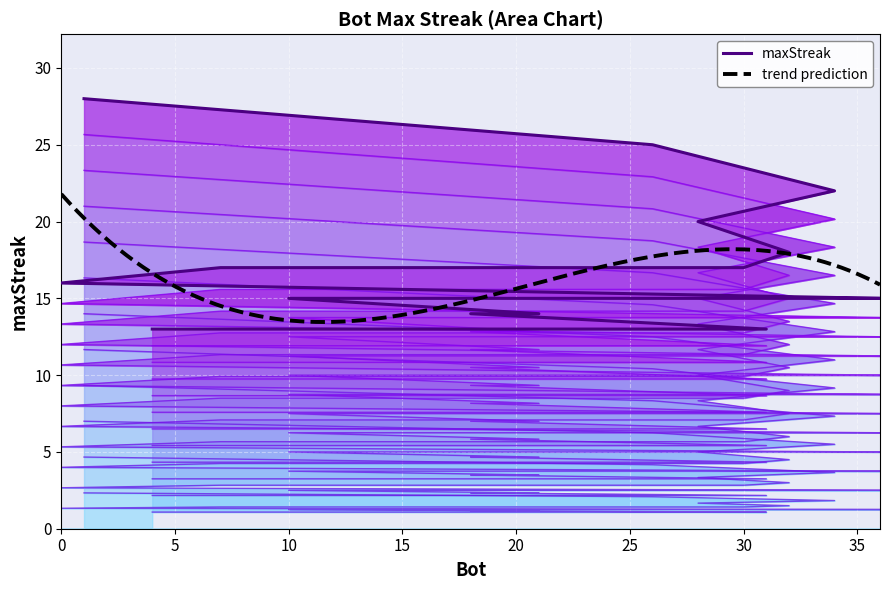

List the labels in order of value, smallest first.

31, 19, 14, 13, 4, 21, 18, 36, 33, 10, 0, 30, 25, 23, 7, 32, 28, 34, 26, 1